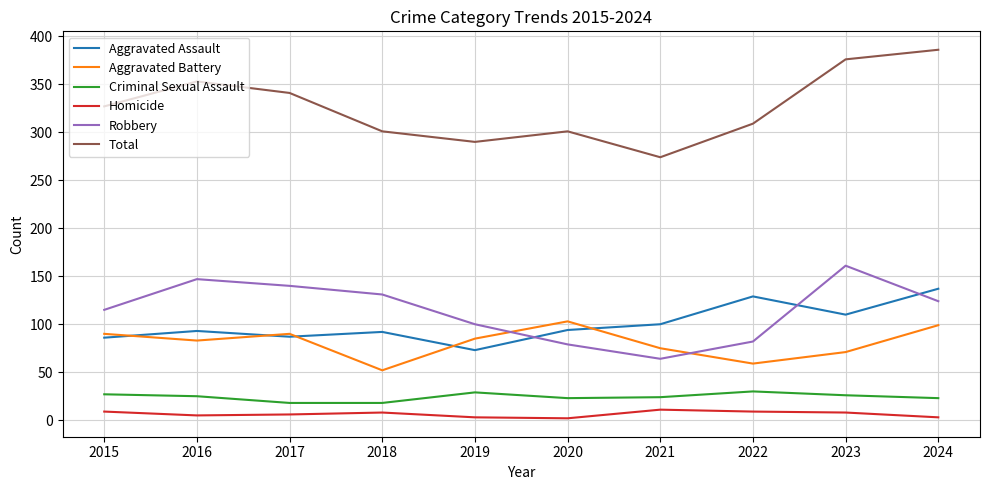

Which series changed the most between 2020 and 2021?

Aggravated Battery